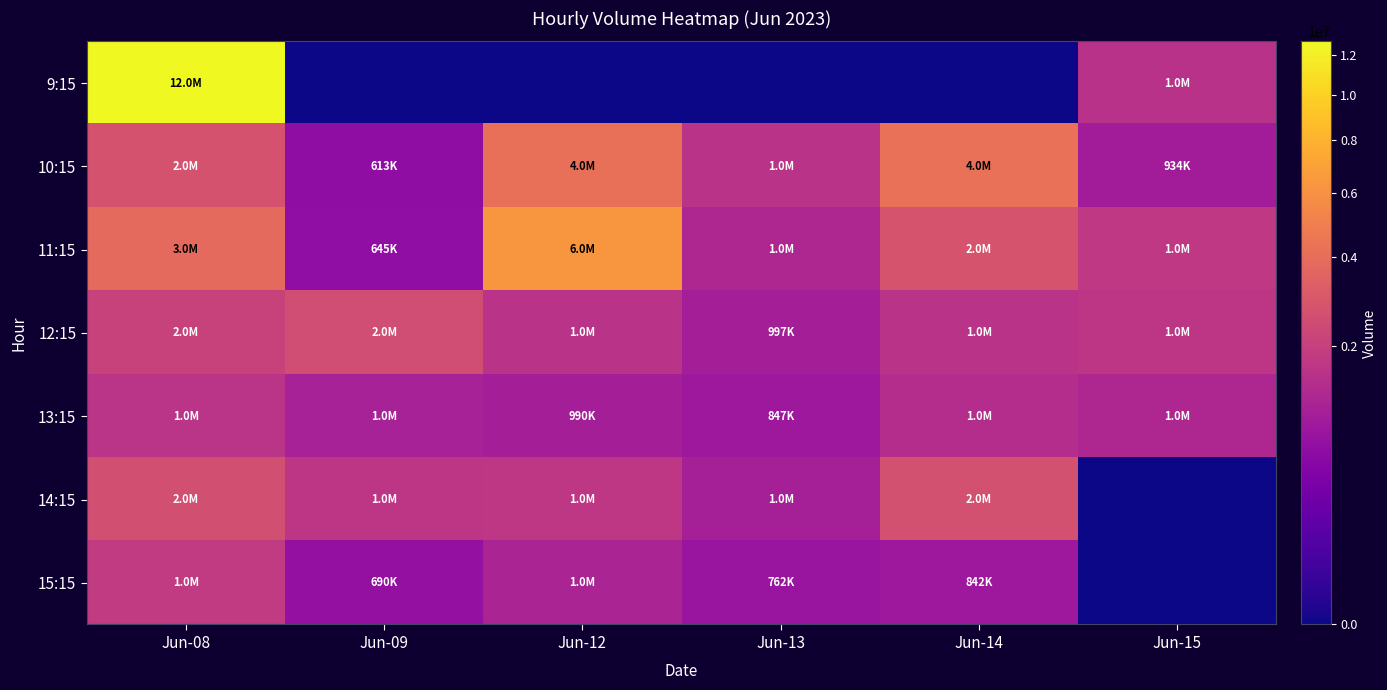

Rank the series at Jun-08 from lowest to highest value.

13:15, 15:15, 12:15, 14:15, 10:15, 11:15, 9:15